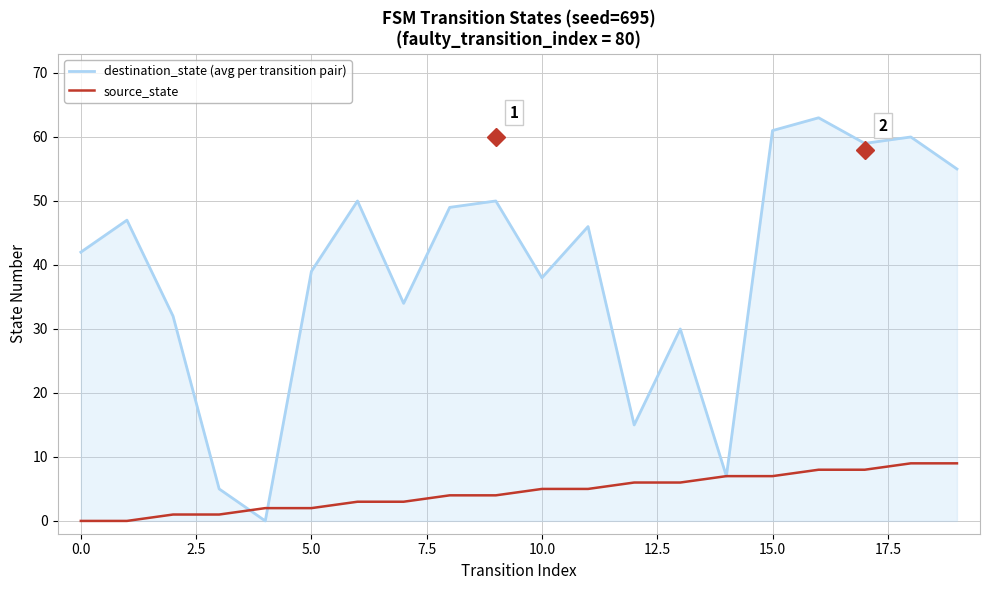

Does the chart display data point markers on the line(s)?

No